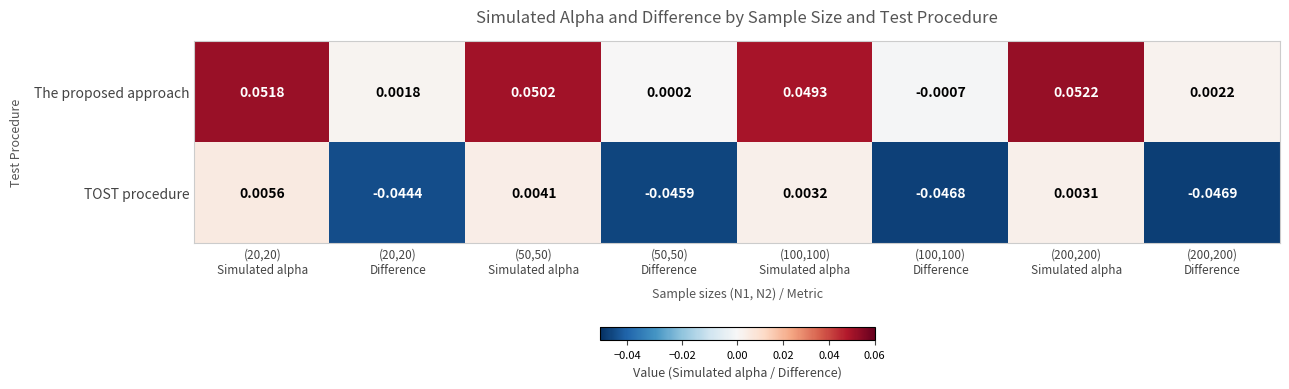

Which series has the largest range (max minus min)?

The proposed approach